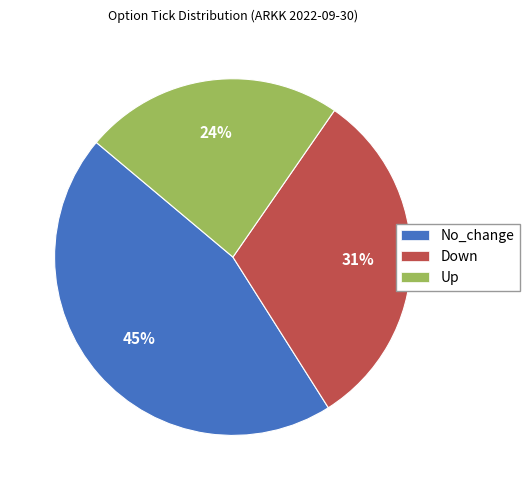

Does any single category account for the majority?

No